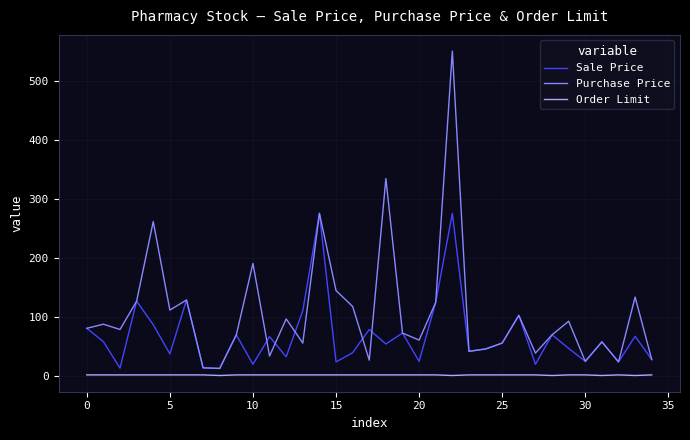

What are all the series names shown in the legend?

Sale Price, Purchase Price, Order Limit